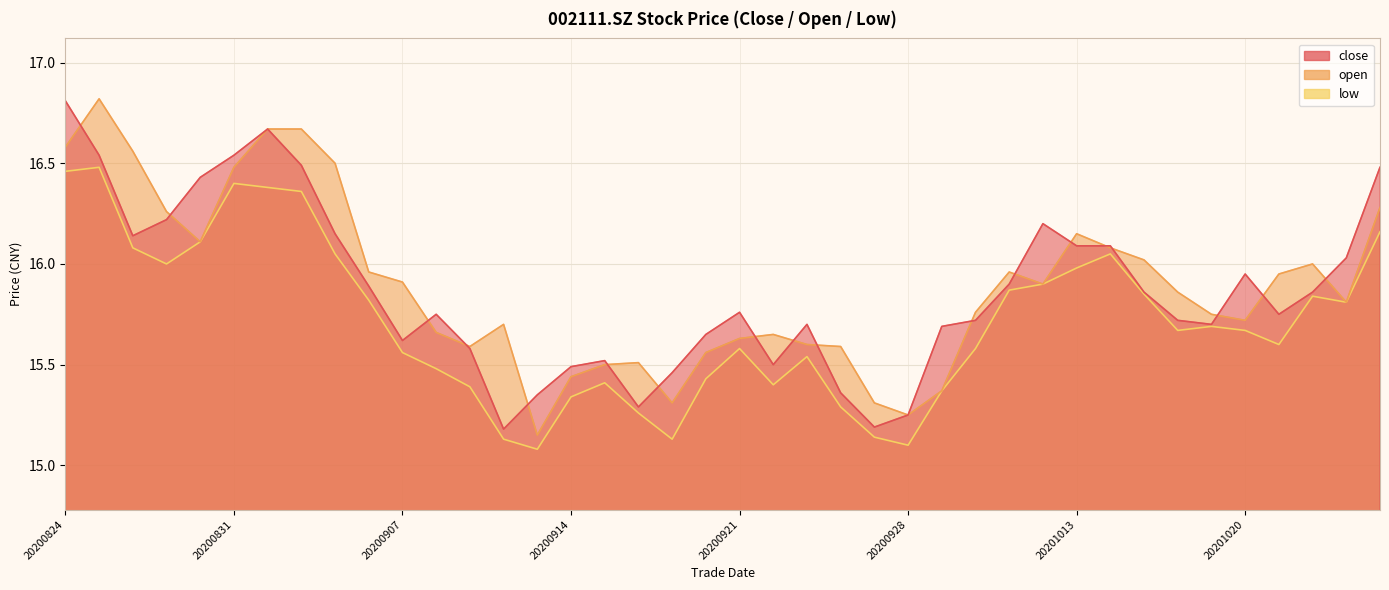

Between which two adjacent categories do close and open first intersect?

20200824 and 20200825